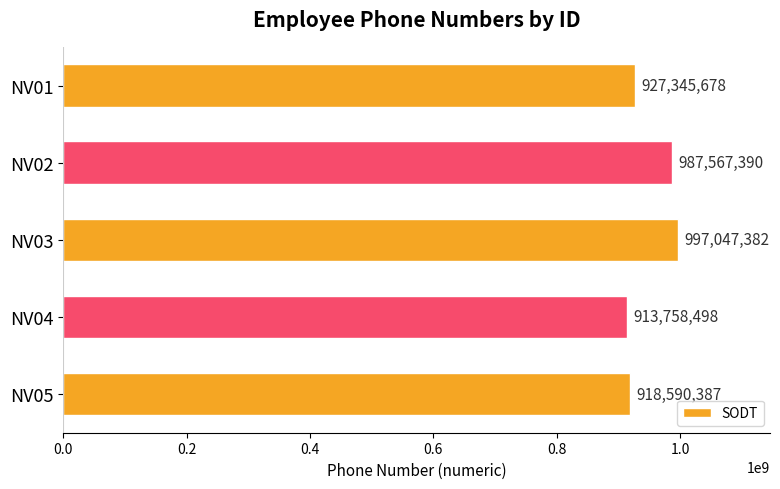

Reading bottom to top, list all the values displayed in this chart.

NV05=918590387	NV04=913758498	NV03=997047382	NV02=987567390	NV01=927345678